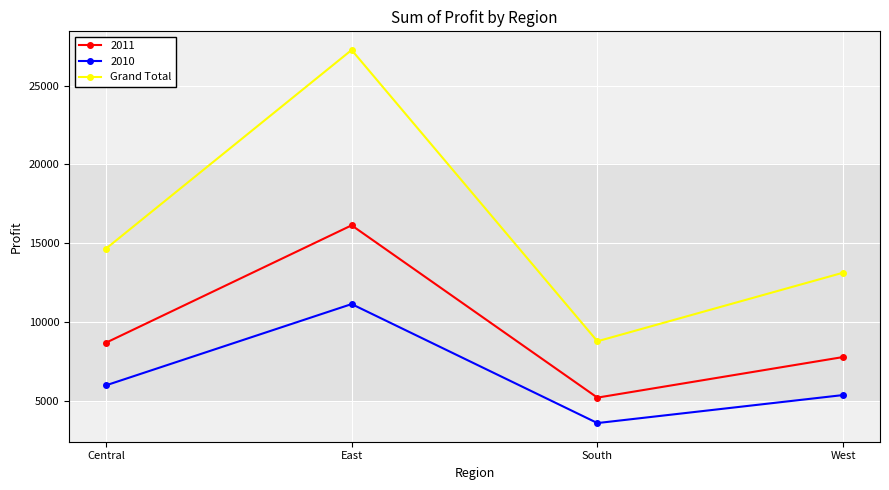

Rank the series at Central from highest to lowest value.

Grand Total, 2011, 2010